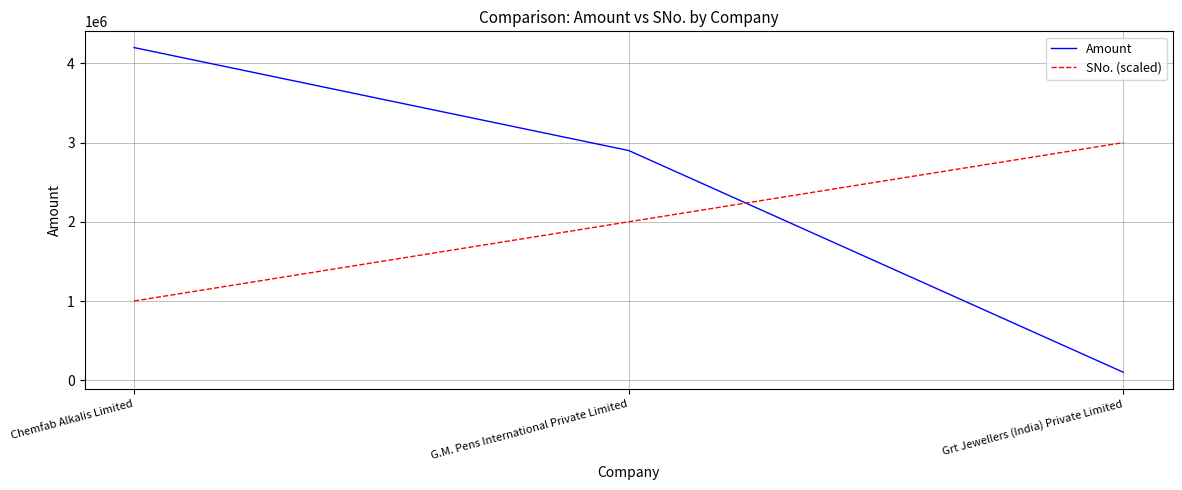

How many values in the SNo. (scaled) series are below 2000000?

1